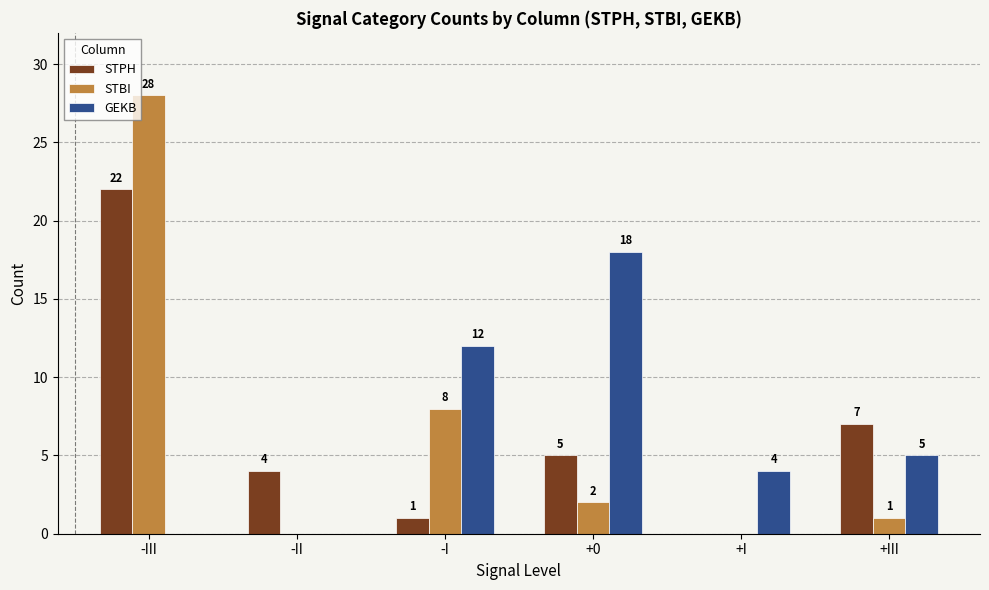

What is the spread (max minus min) of values at +0?

16